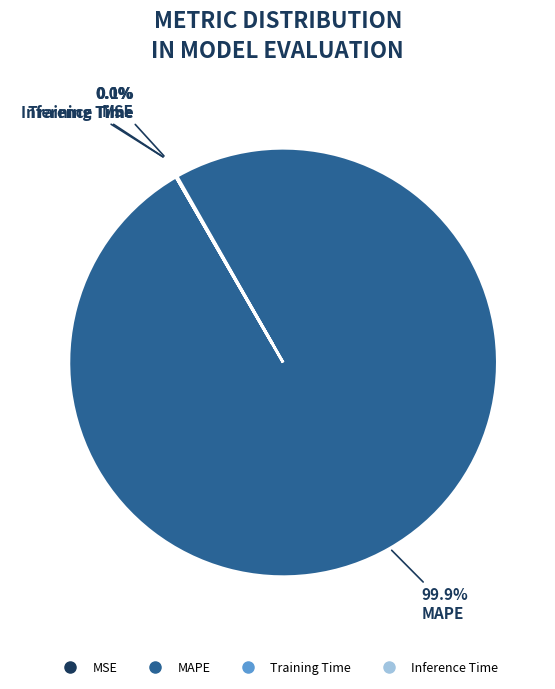

Which slice is the largest?

MAPE